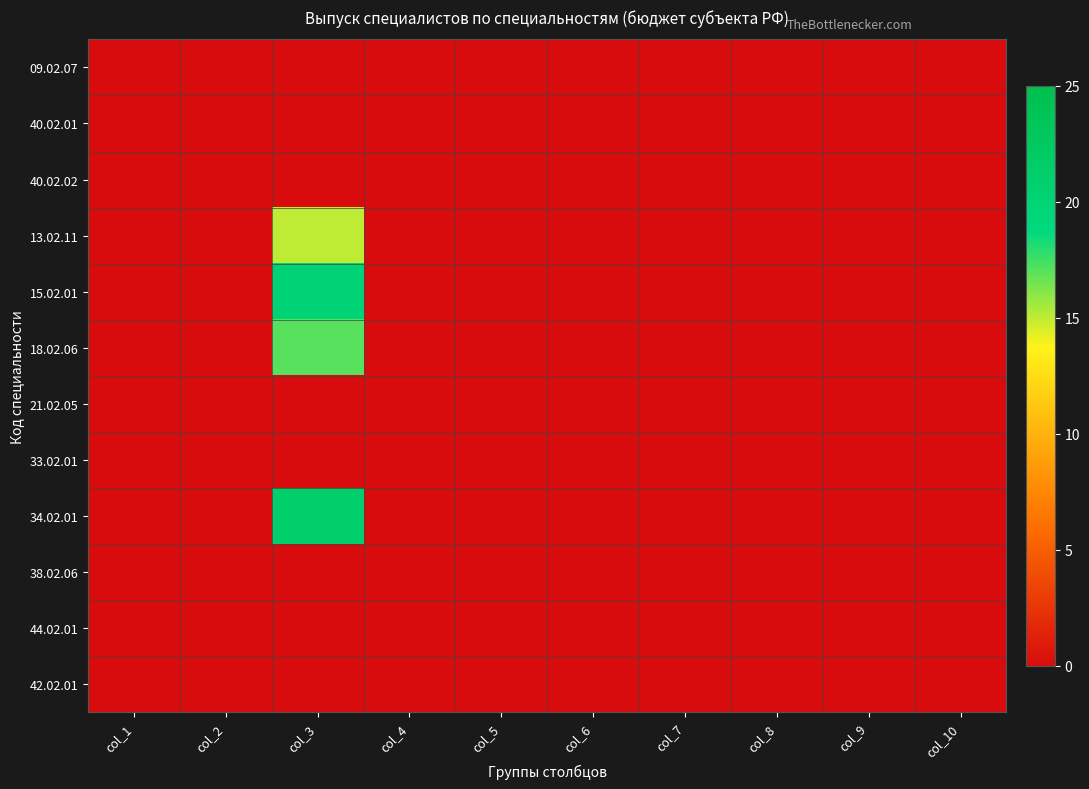

Count the number of data series in this chart.

12